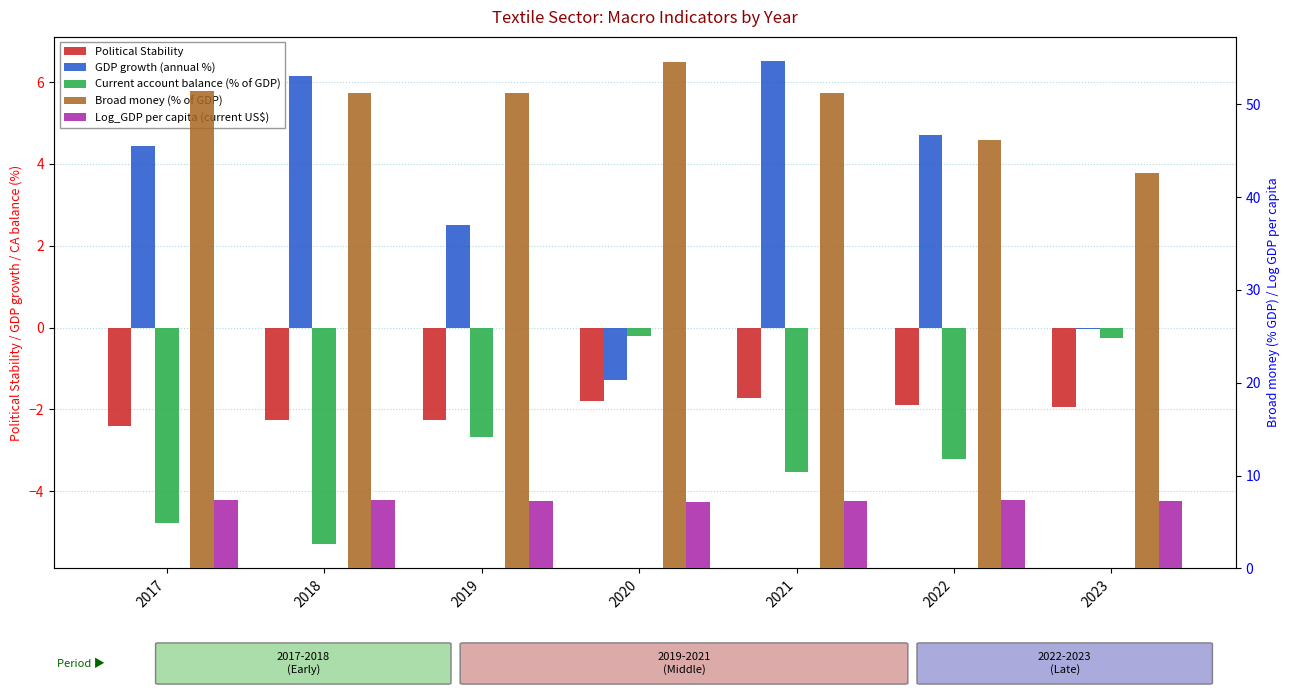

How many data points in GDP growth (annual %) are less than 4?

3